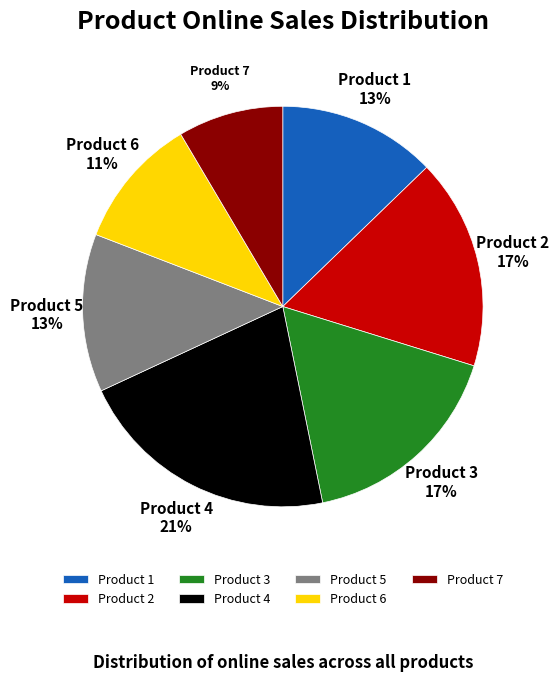

Does any single category account for the majority?

No